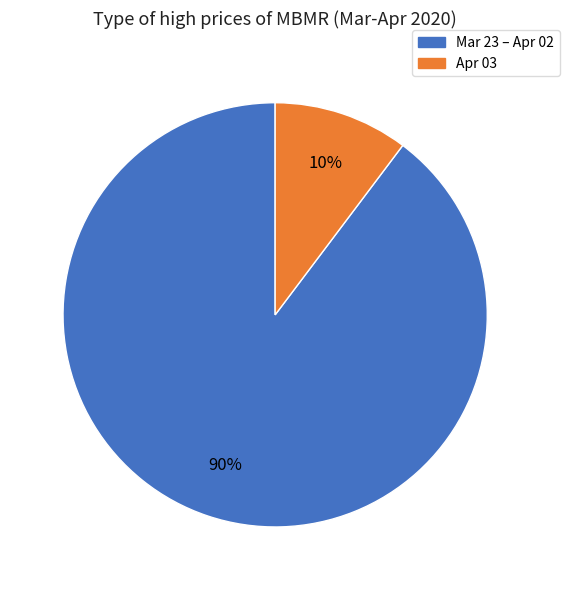

To the nearest percent, what is the average slice percentage?

50%